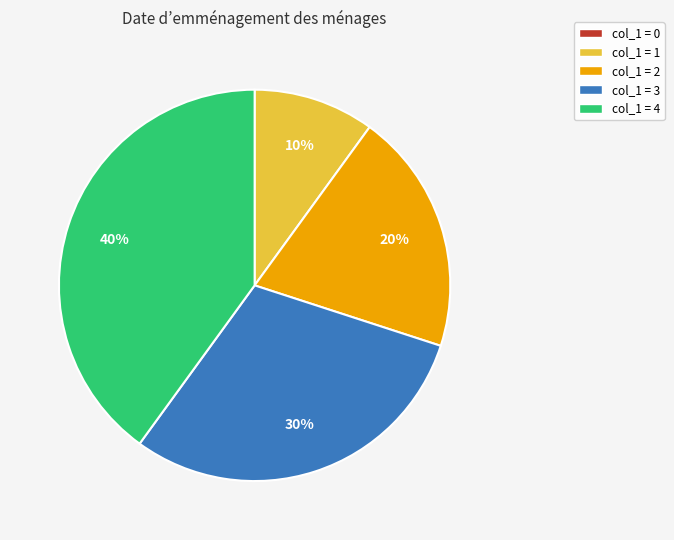

Does any single category account for the majority?

No